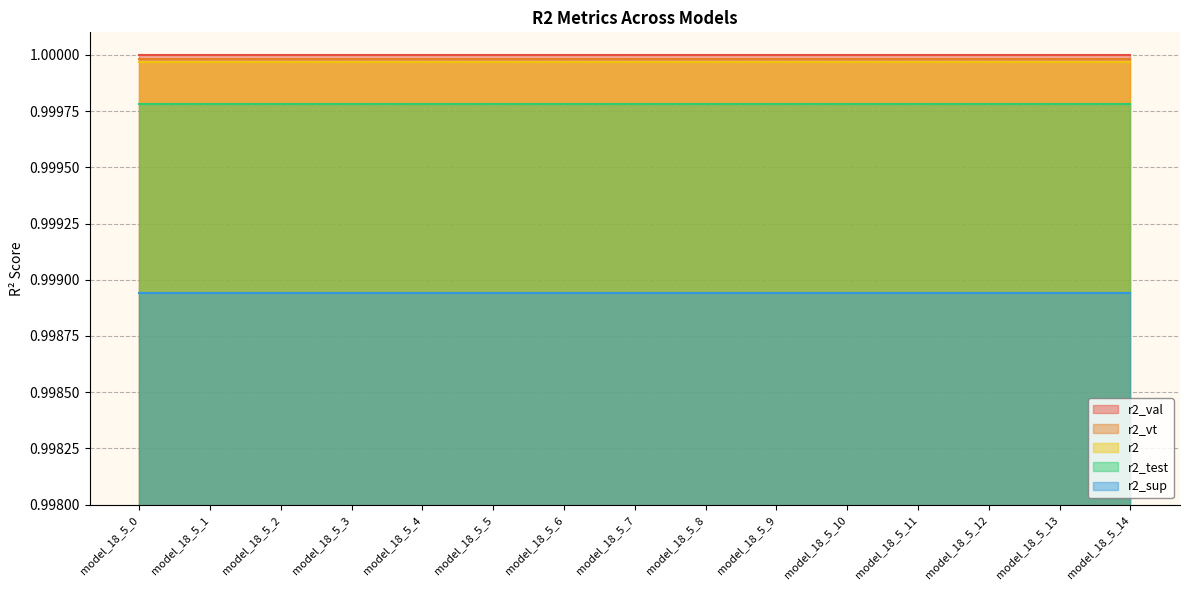

What is the total value across all series at model_18_5_11?

5.0